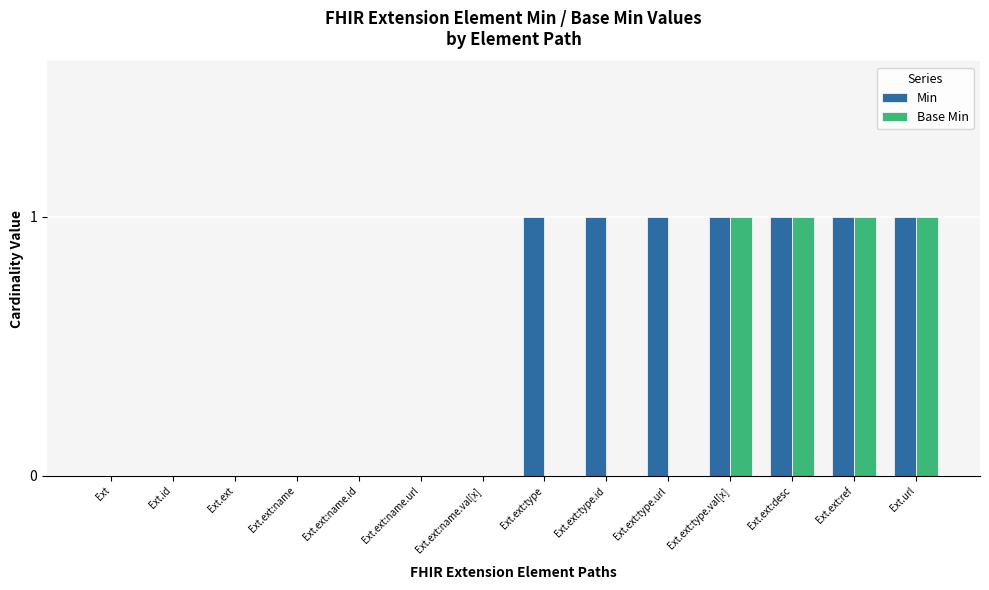

Which series changed the most between Ext.ext:name.id and Ext.ext:type.id?

Min